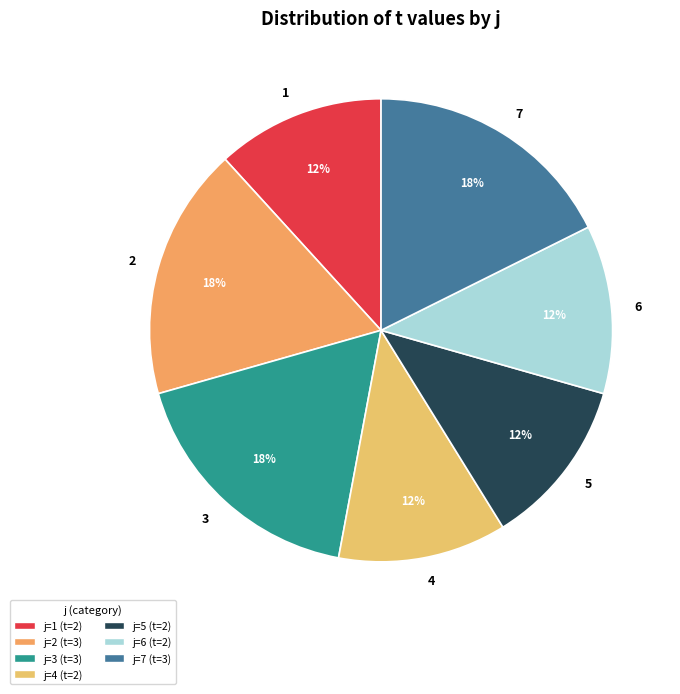

What percentage is the 2 slice, to the nearest percent?

18%